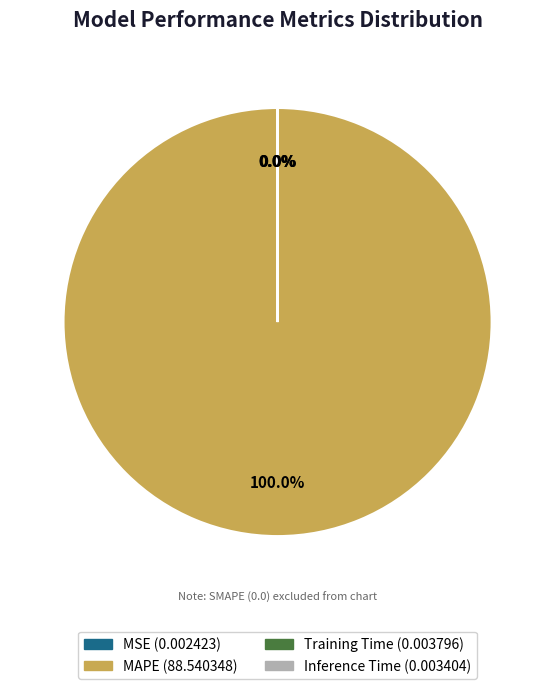

Which category accounts for the majority?

MAPE